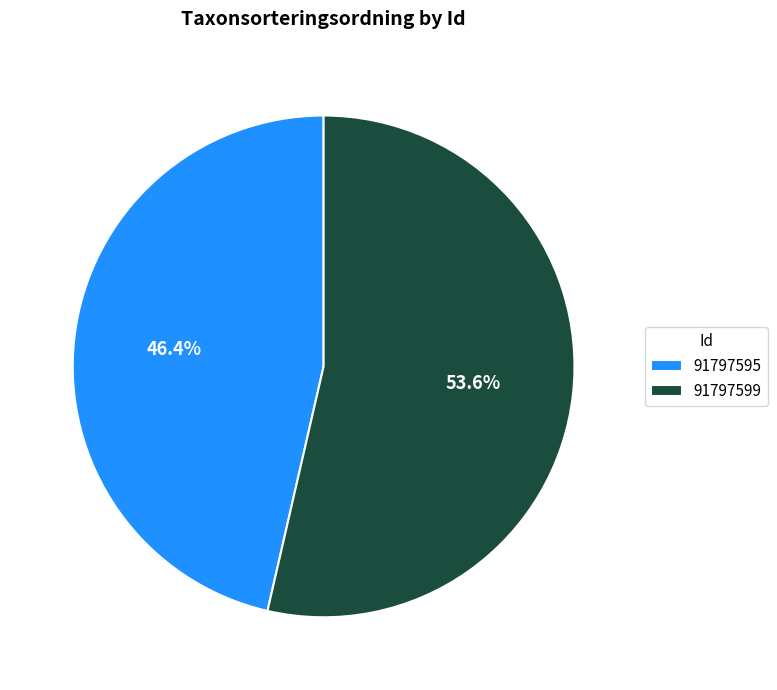

Is it true that 91797595 is 60% of the pie?

False